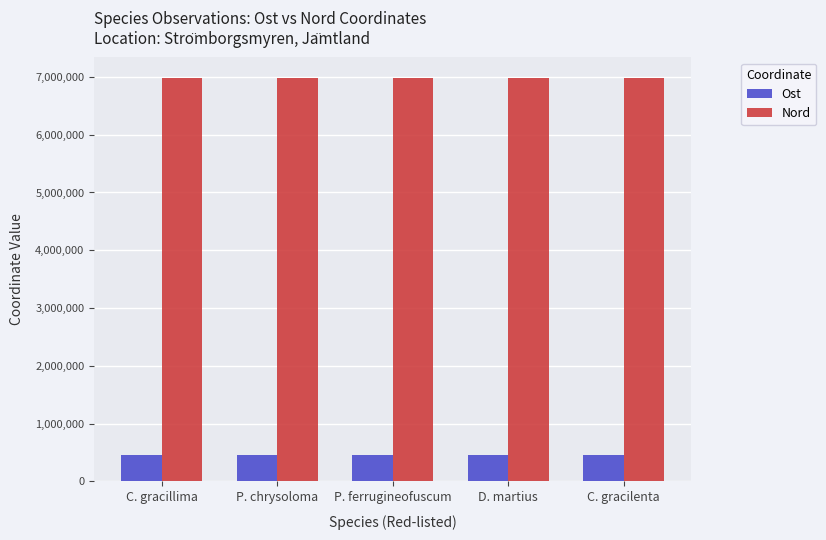

What is the minimum value shown in the chart?

459186